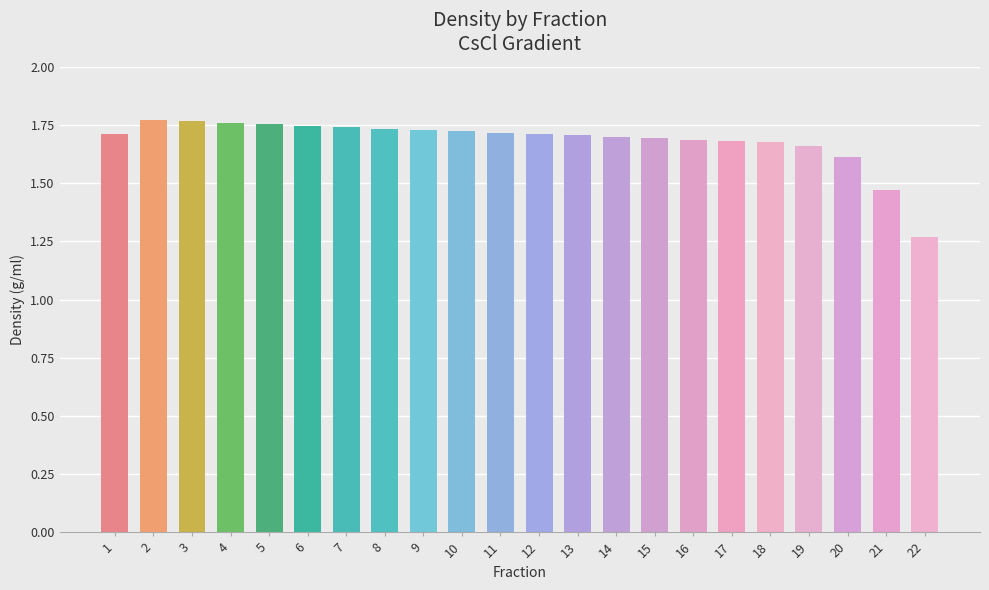

What is the sum of all values?

37.0